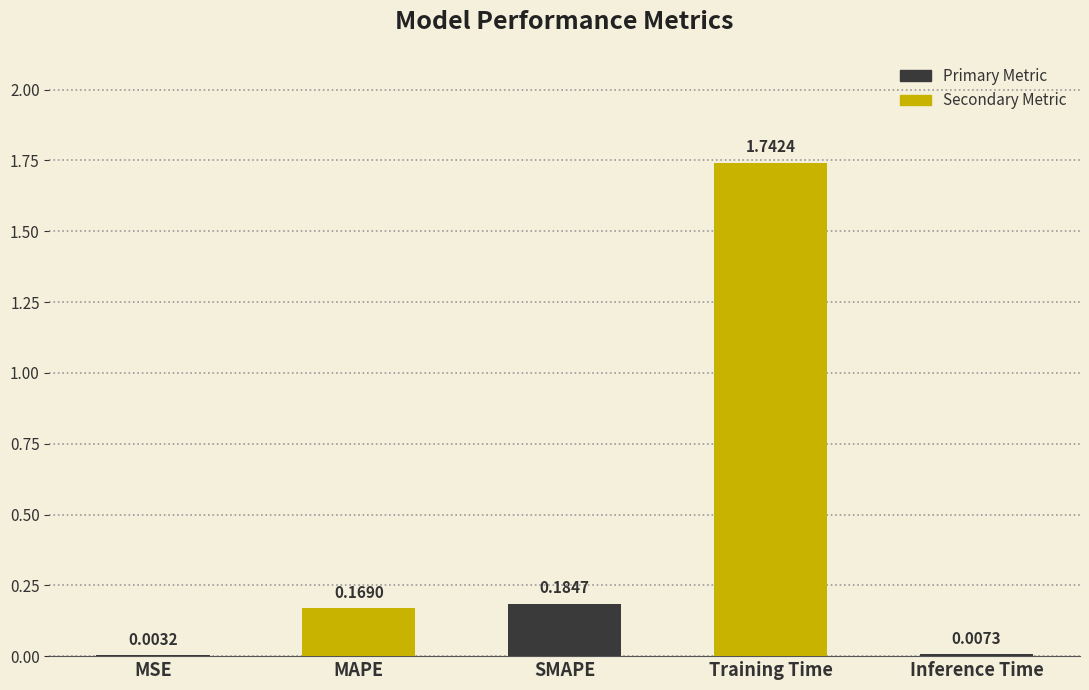

Which has a higher value, Inference Time or SMAPE?

SMAPE